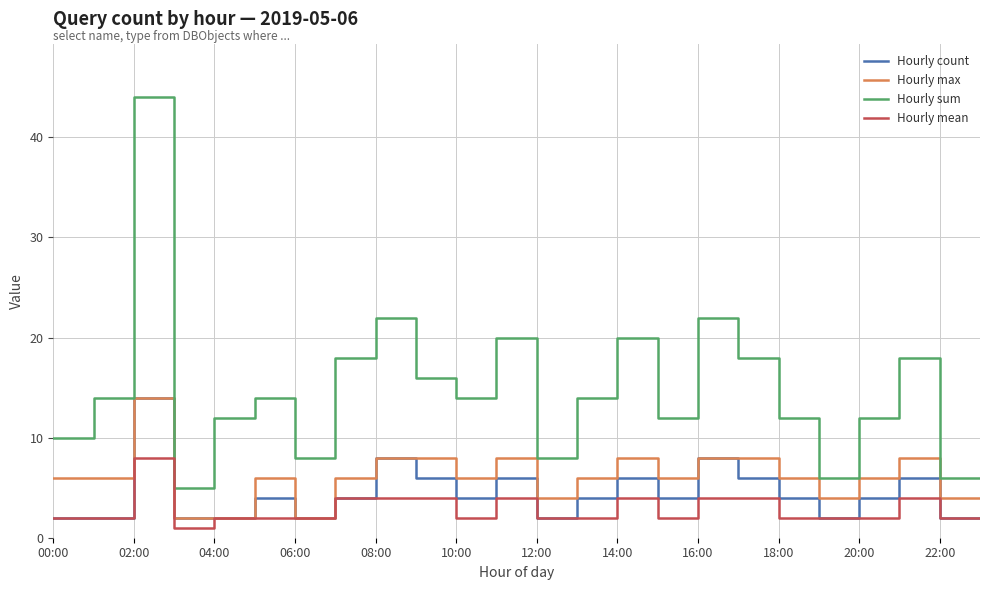

How many lines are shown in the chart?

4